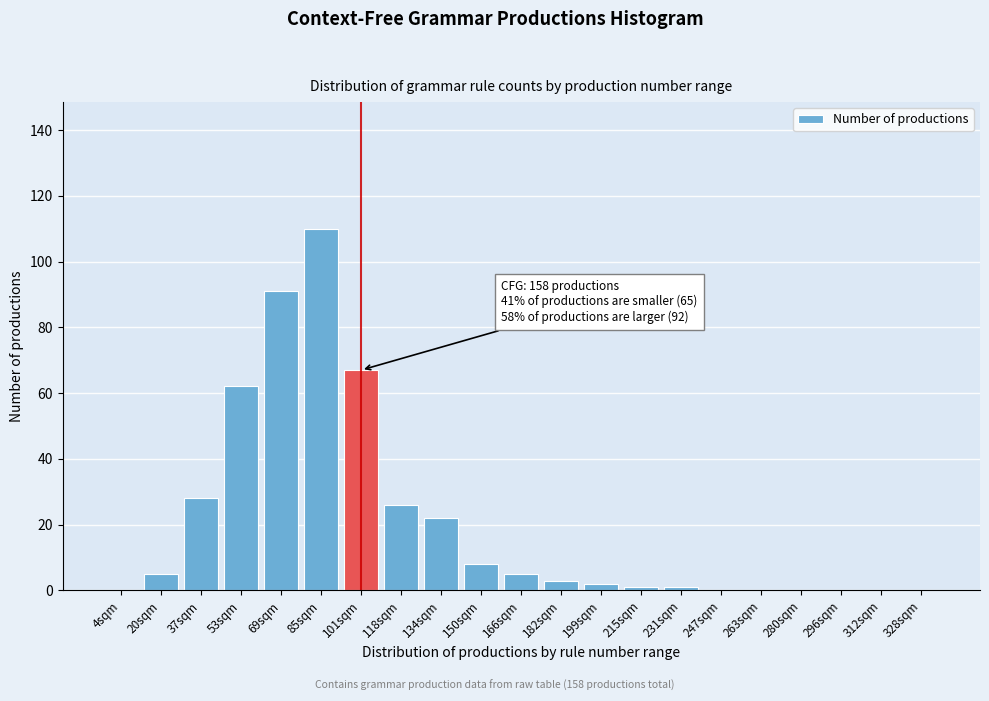

Reading right to left, what are all the values shown in this chart?

328sqm=0	312sqm=0	296sqm=0	280sqm=0	263sqm=0	247sqm=0	231sqm=1	215sqm=1	199sqm=2	182sqm=3	166sqm=5	150sqm=8	134sqm=22	118sqm=26	101sqm=67	85sqm=110	69sqm=91	53sqm=62	37sqm=28	20sqm=5	4sqm=0